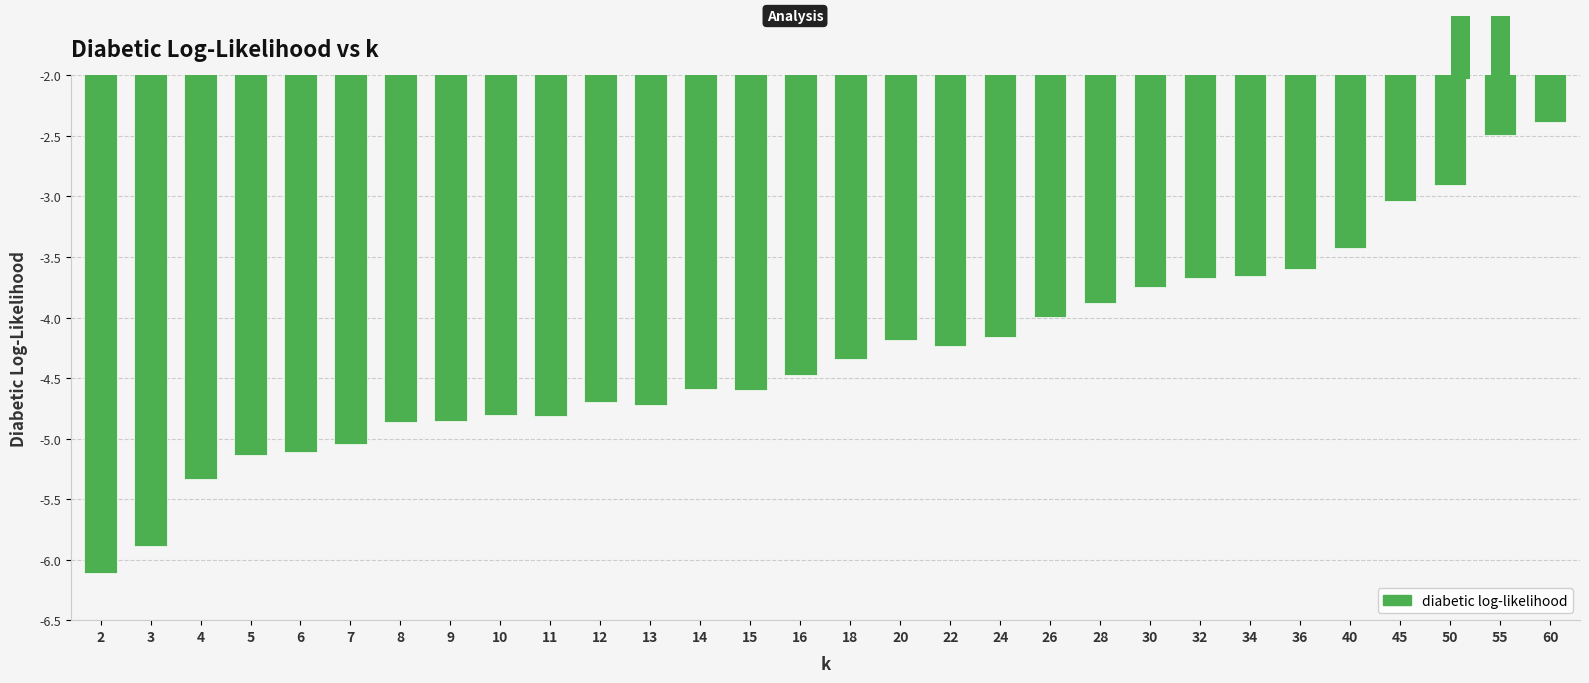

What value does the data have at 5?

-5.1